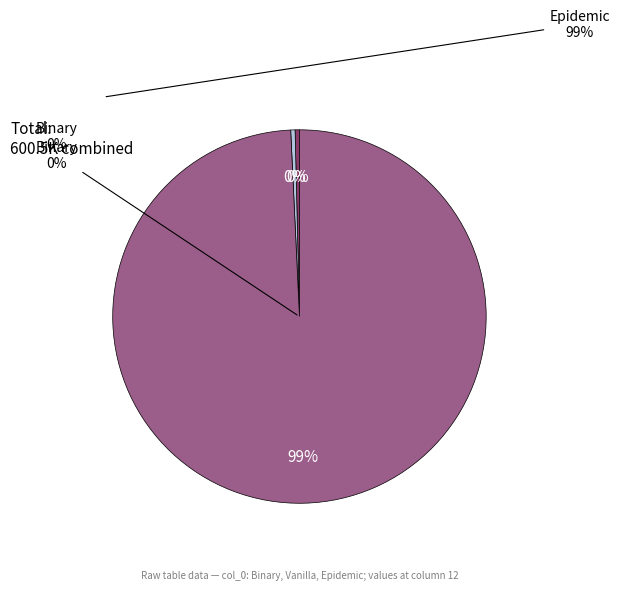

Rank the categories by value from highest to lowest.

Epidemic, Binary, Vanilla